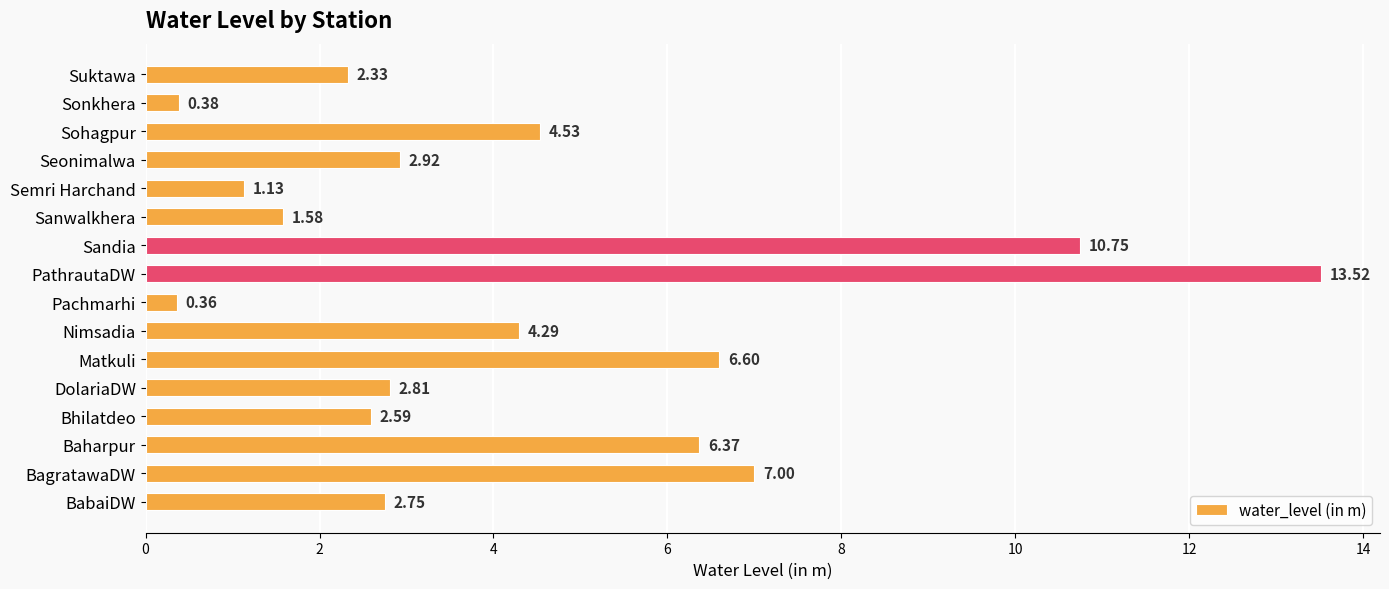

What is the change in value from Matkuli to Suktawa?

-4.3